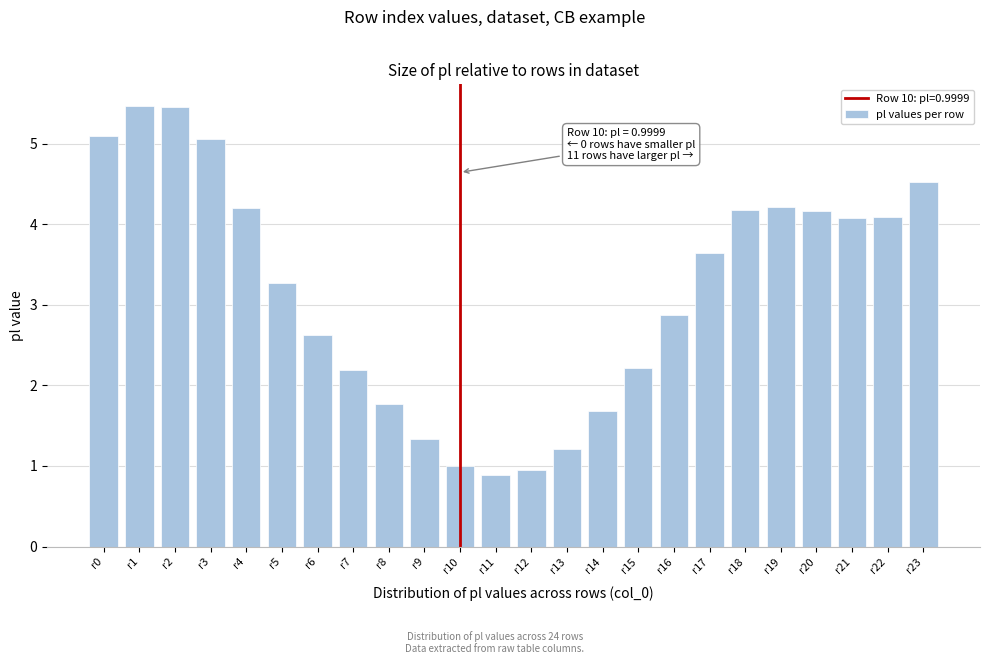

Reading left to right, transcribe all the data shown in this chart.

5.1	5.5	5.5	5.1	4.2	3.3	2.6	2.2	1.8	1.3	1.0	0.9	1.0	1.2	1.7	2.2	2.9	3.6	4.2	4.2	4.2	4.1	4.1	4.5